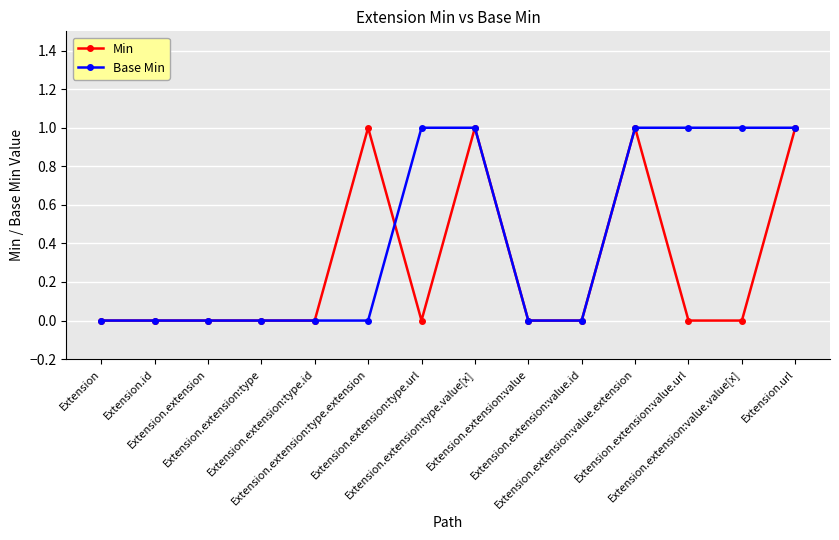

Reading left to right, transcribe all the data shown in this chart.

Min: Extension=0	Extension.id=0	Extension.extension=0	Extension.extension:type=0	Extension.extension:type.id=0	Extension.extension:type.extension=1	Extension.extension:type.url=0	Extension.extension:type.value[x]=1	Extension.extension:value=0	Extension.extension:value.id=0	Extension.extension:value.extension=1	Extension.extension:value.url=0	Extension.extension:value.value[x]=0	Extension.url=1
Base Min: Extension=0	Extension.id=0	Extension.extension=0	Extension.extension:type=0	Extension.extension:type.id=0	Extension.extension:type.extension=0	Extension.extension:type.url=1	Extension.extension:type.value[x]=1	Extension.extension:value=0	Extension.extension:value.id=0	Extension.extension:value.extension=1	Extension.extension:value.url=1	Extension.extension:value.value[x]=1	Extension.url=1